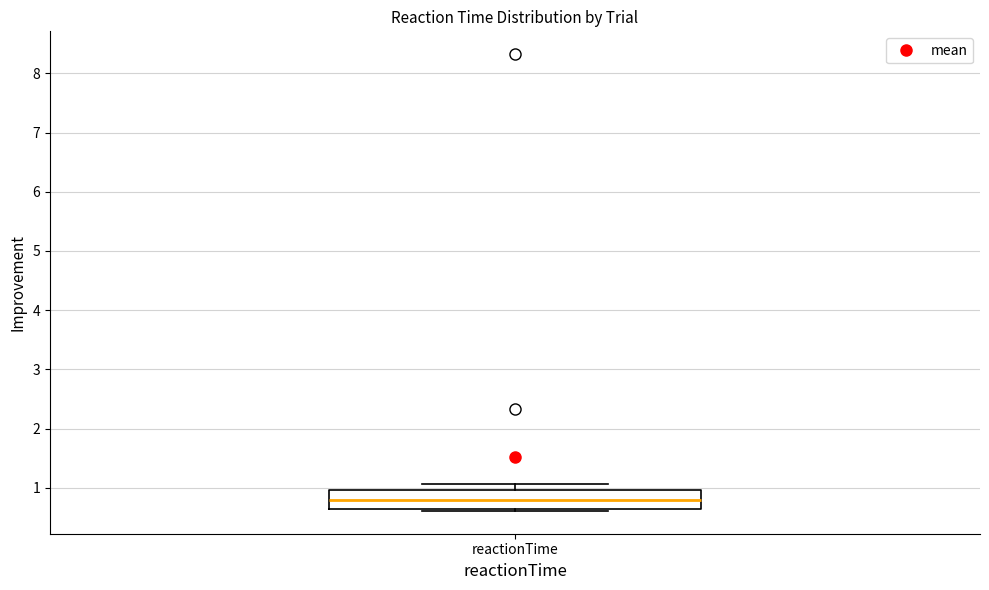

Where does the upper whisker of the box for reactionTime end on the y-axis? The values are not printed on the chart, so give them approximately, as read against the axis.

1.1